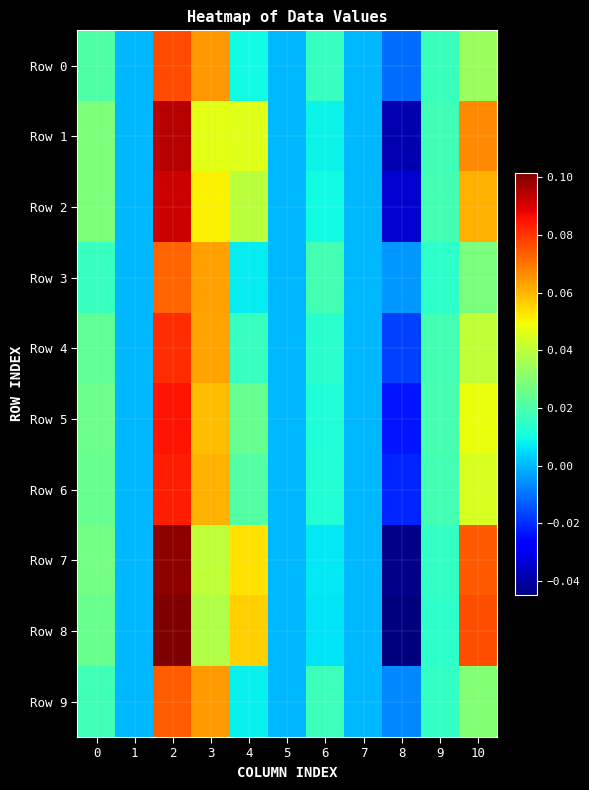

At how many categories does at least one series exceed 0?

7